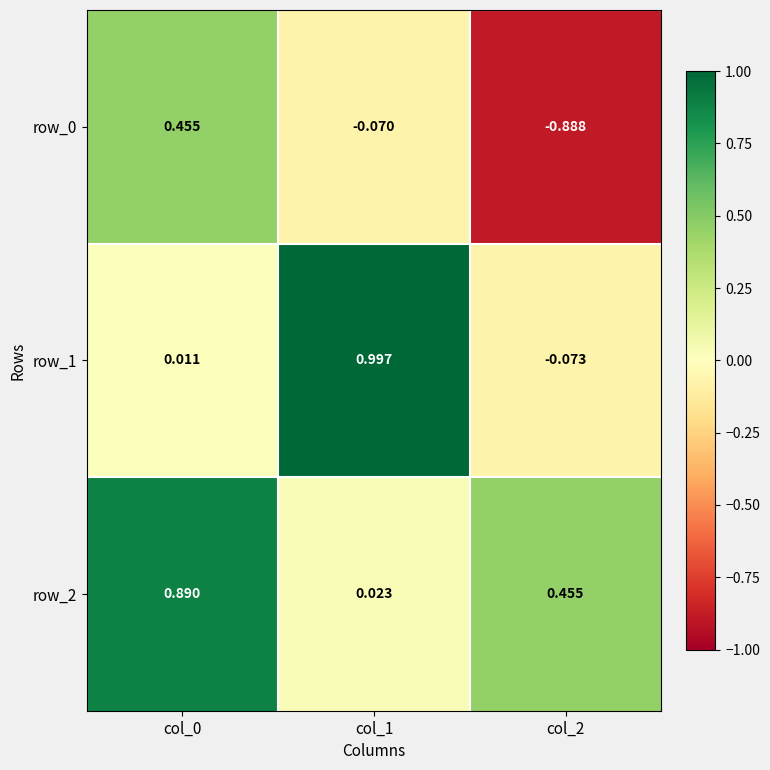

How many data points in row_0 are less than 0?

2